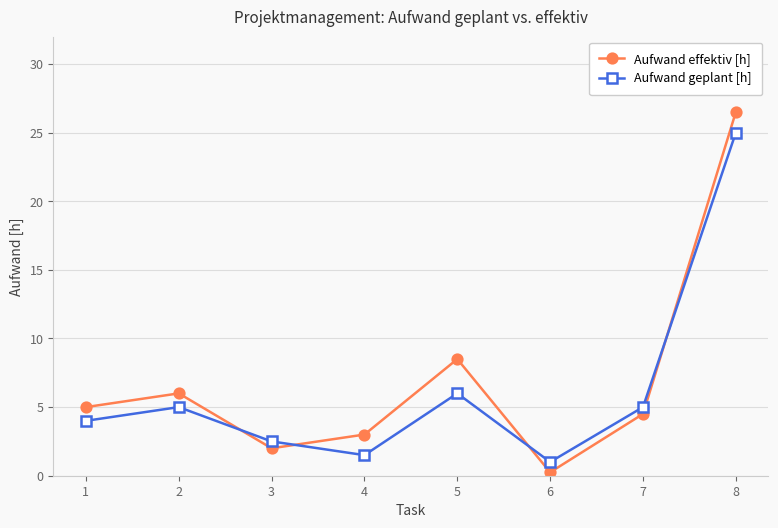

How many lines are shown in the chart?

2